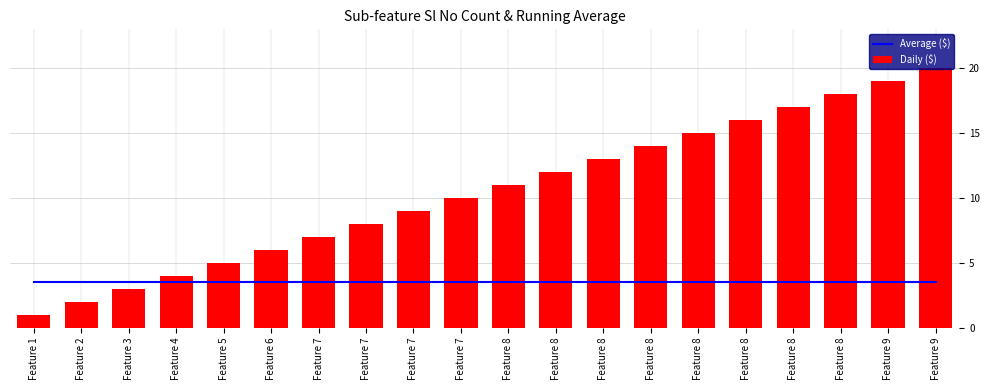

What is the difference between the Daily ($) values at Feature 6 and Feature 8?

10.0